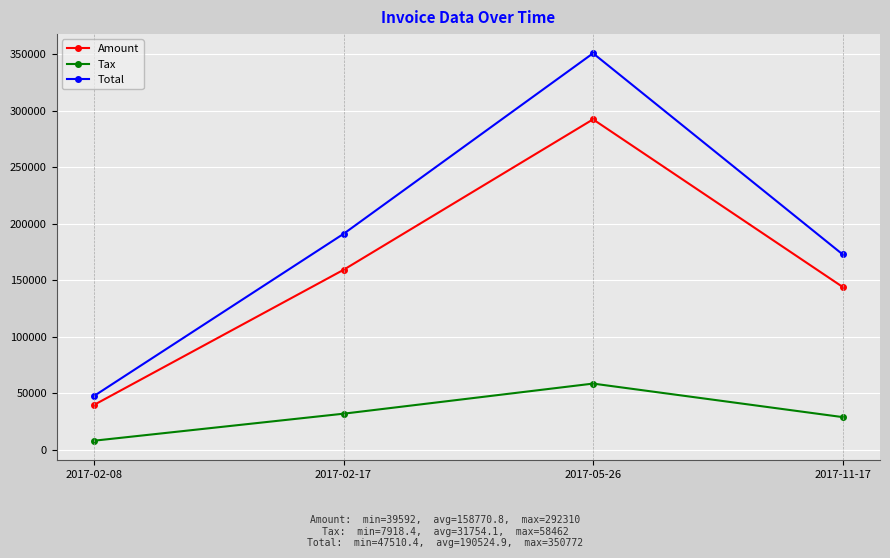

True or false: Tax and Total intersect in this chart.

False